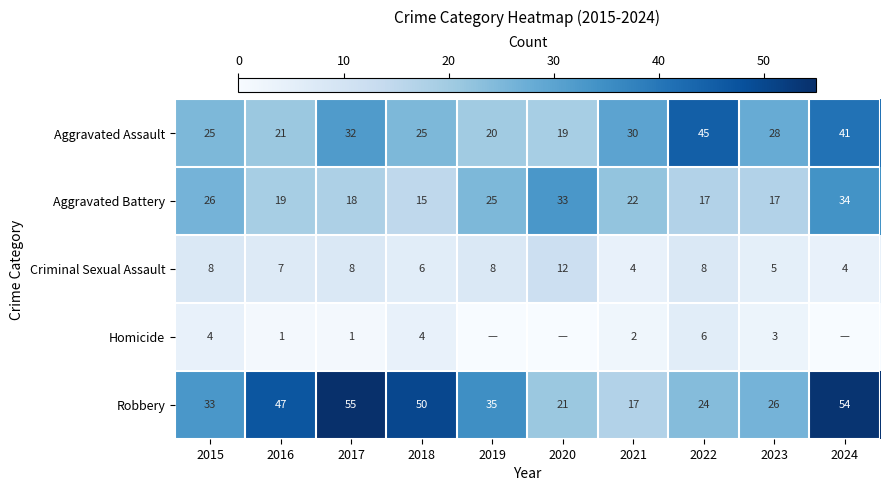

What is the difference between the maximum and minimum values in the Robbery series?

38